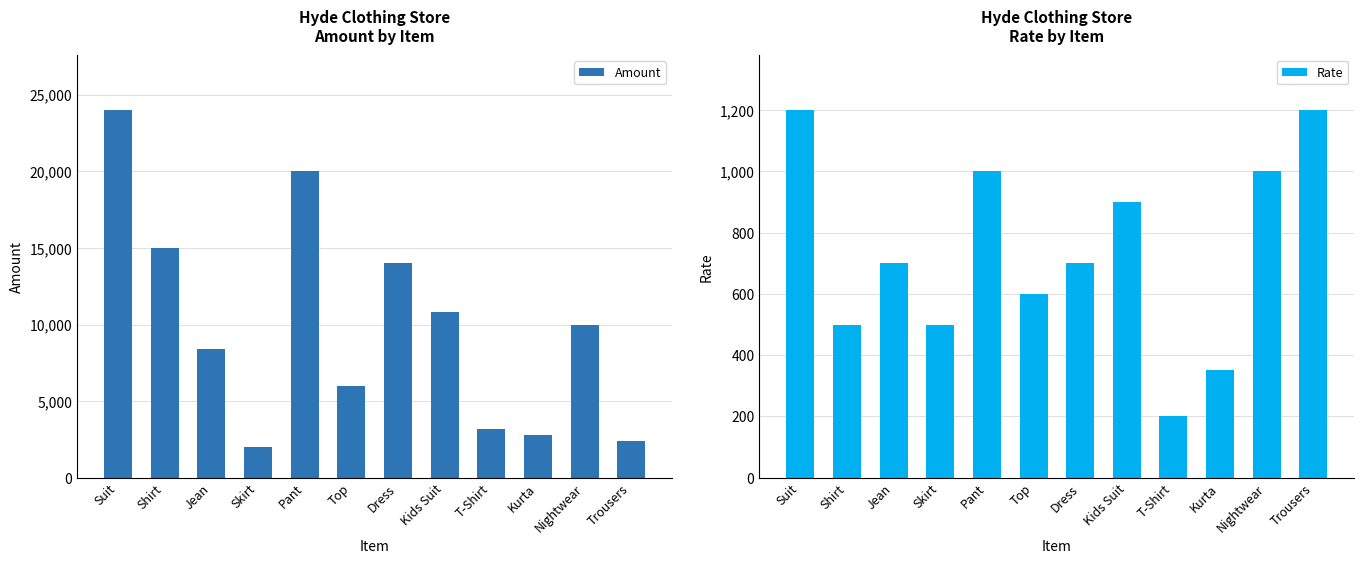

Is it true that Rate equals 200 at T-Shirt?

True